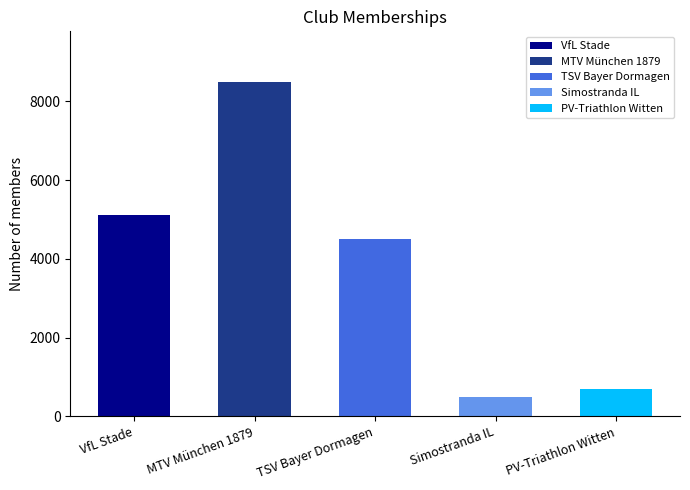

Approximately how many times larger is the value at TSV Bayer Dormagen compared to MTV München 1879?

0.5